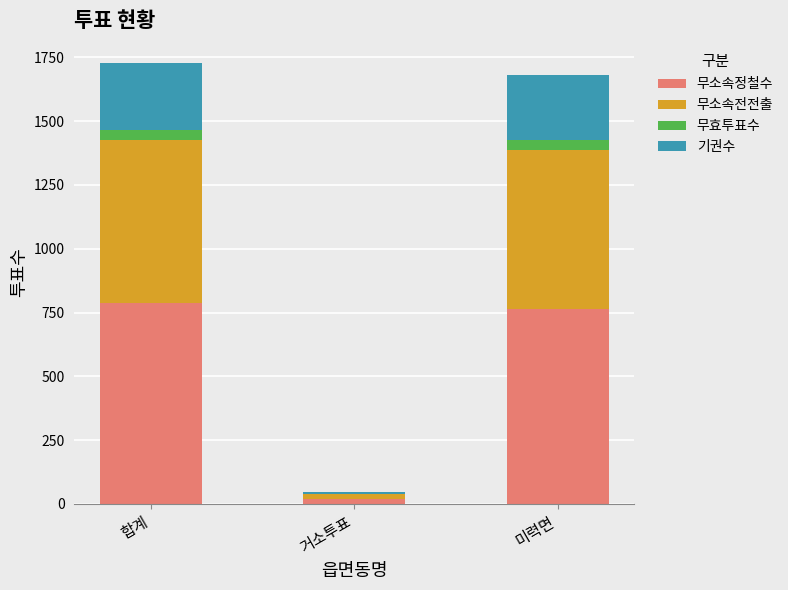

What is the total value across all series at 합계?

1728